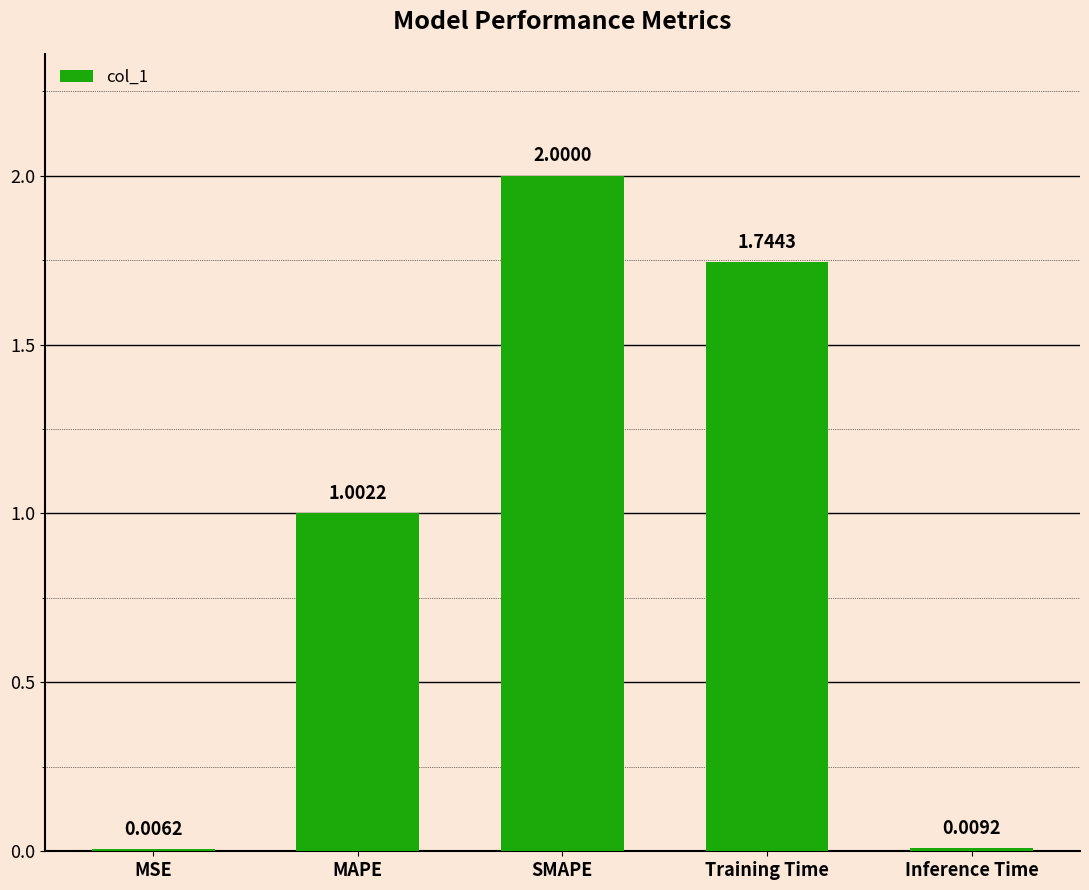

Where is the data nearest to the value 1?

MAPE